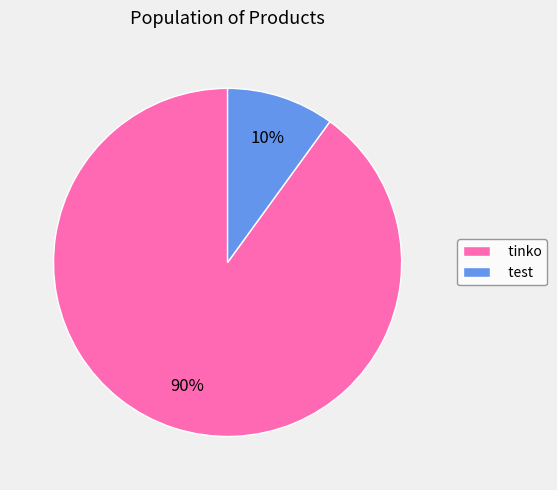

How many segments does this pie chart have?

2